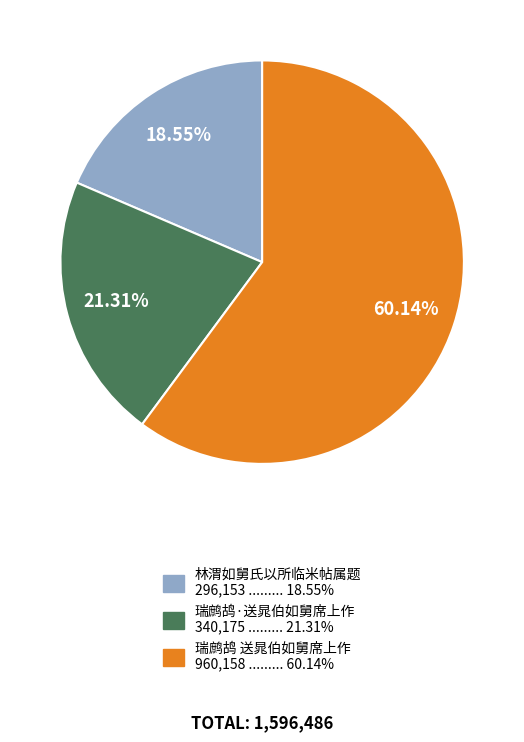

Is it true that 瑞鹧鸪·送晁伯如舅席上作 is 14% of the pie?

False